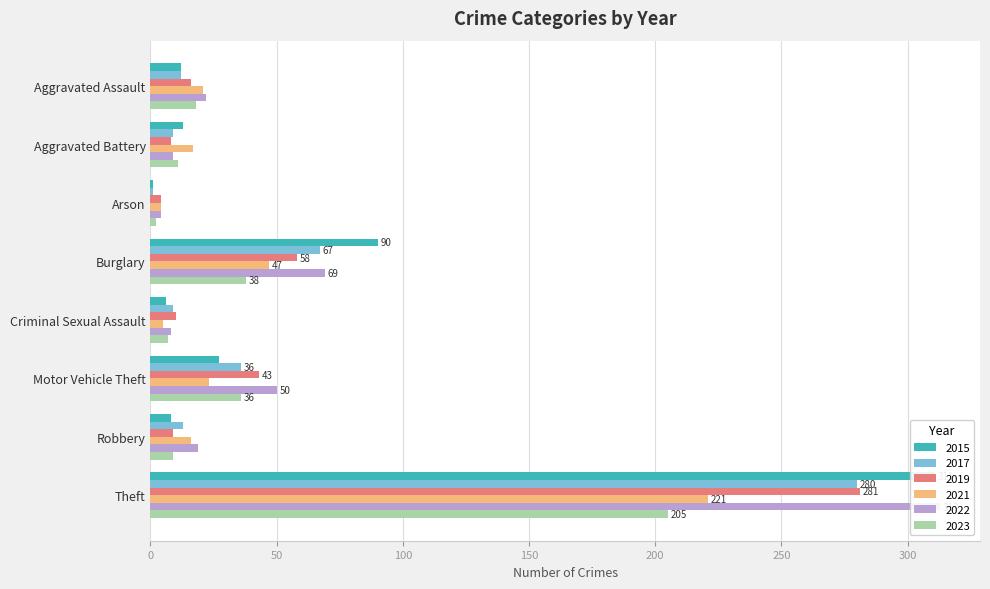

At Aggravated Assault, list the series in order from smallest to largest.

2015, 2017, 2019, 2023, 2021, 2022